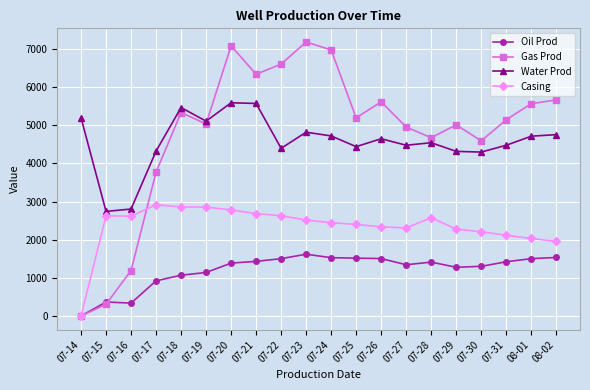

What is the difference between the second highest and second lowest values in the Casing series?

904.0